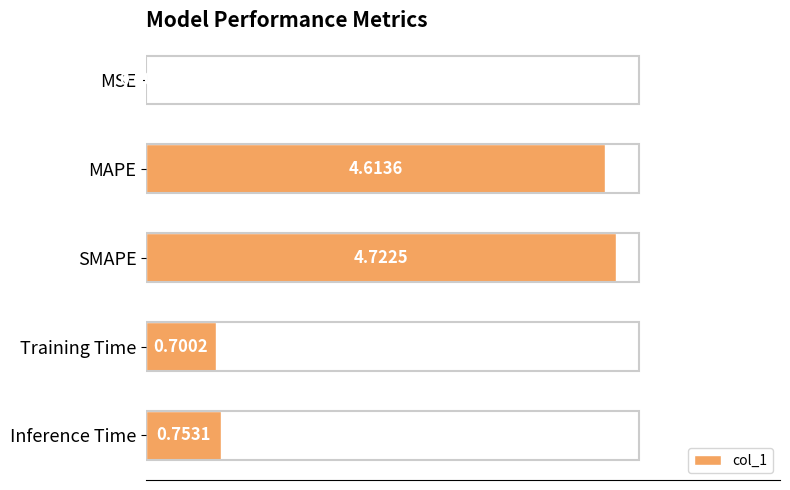

What is the change in value from MSE to MAPE?

+4.6